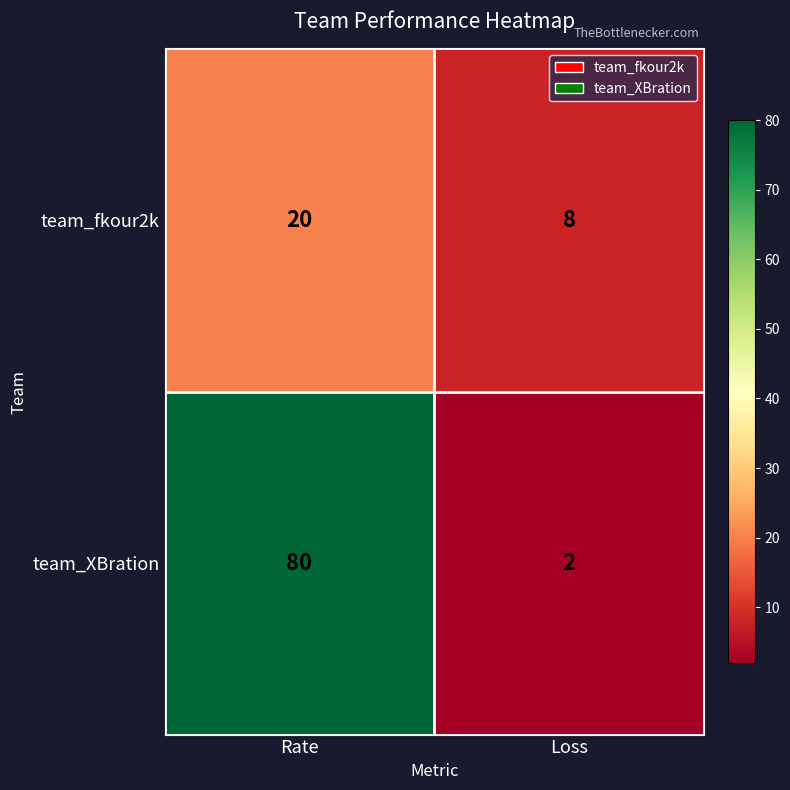

True or false: team_XBration has a value of 1 at Loss.

False